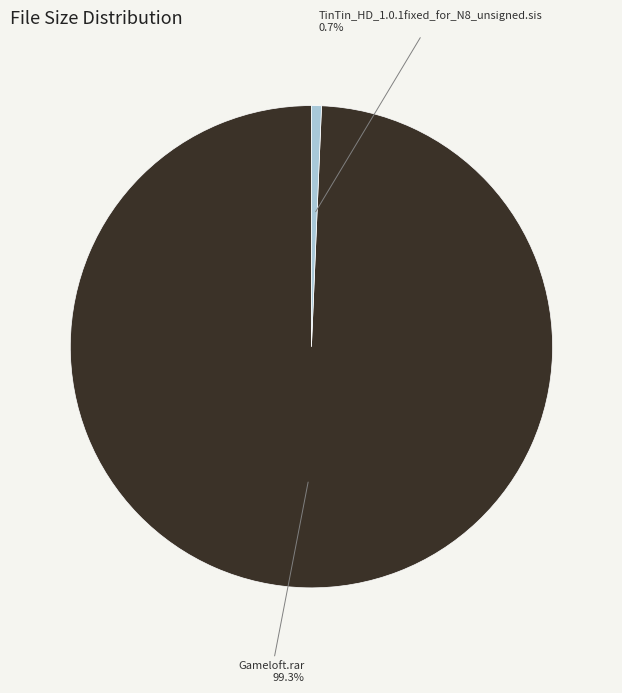

To the nearest percent, what is the difference between the largest and smallest slice percentages?

99%